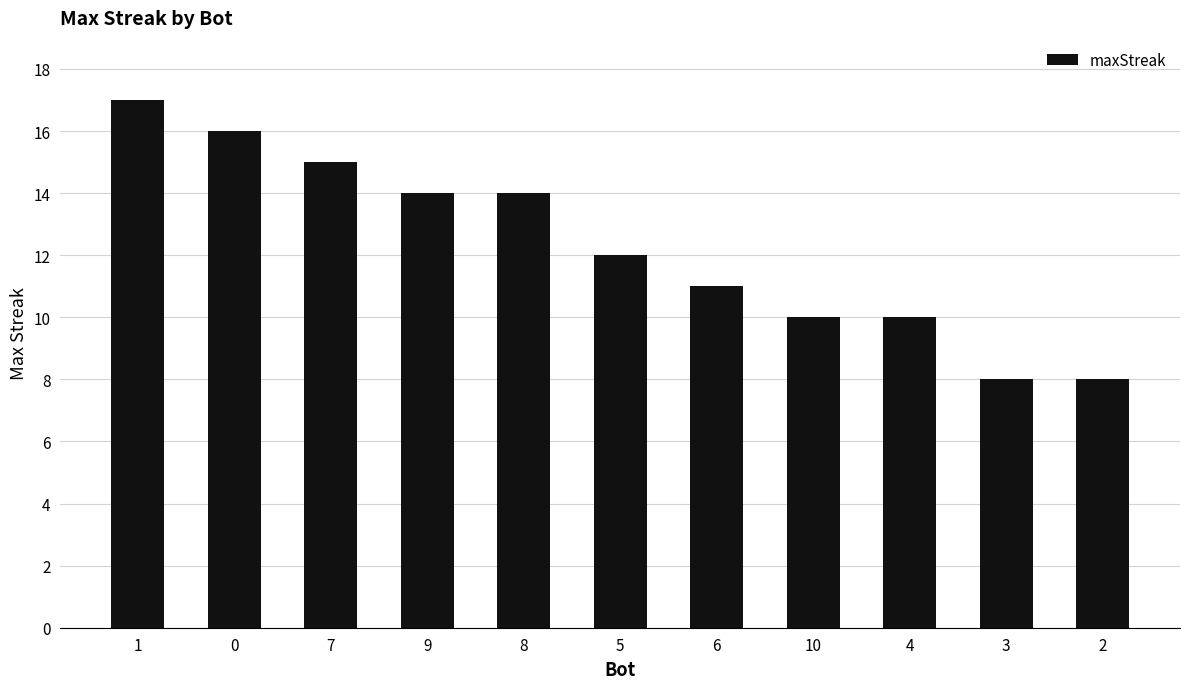

Does the chart contain any negative values?

No